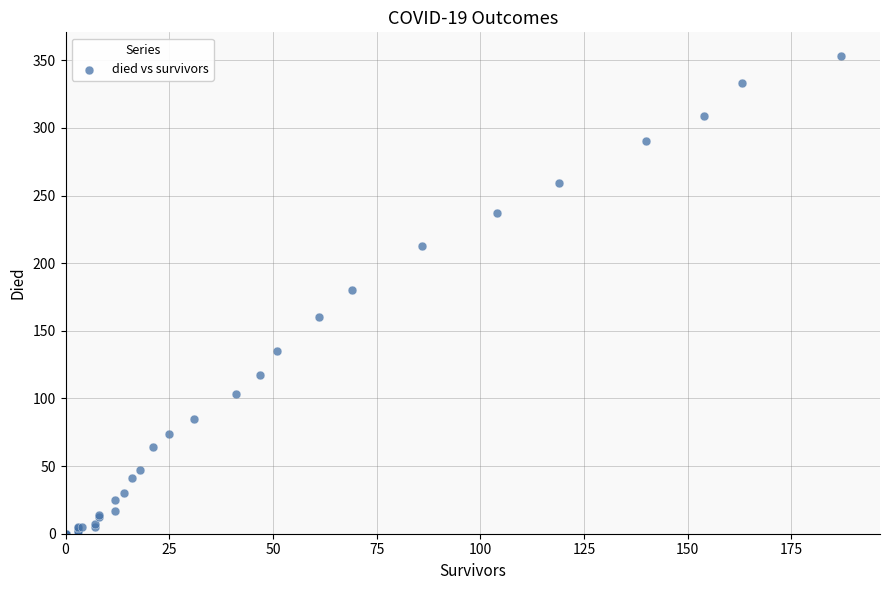

What Y value in the scatter plot is closest to 176?

180